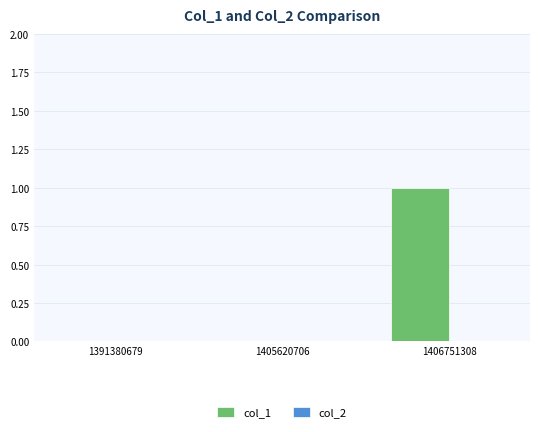

The chart shows a value of 1 at 1406751308. True or false?

True